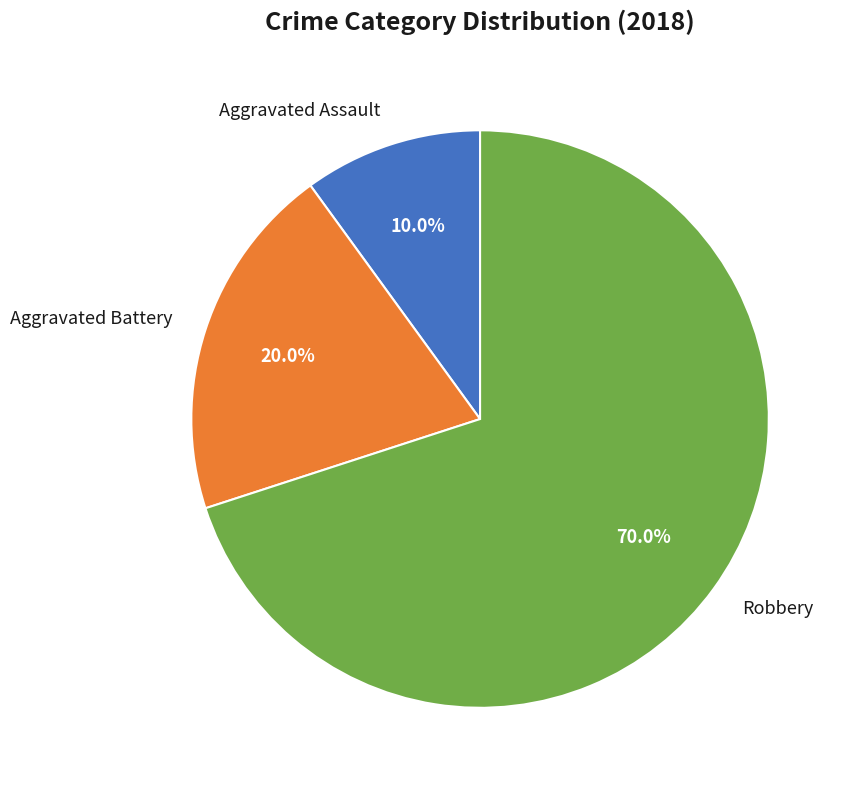

Rank the categories by value from highest to lowest.

Robbery, Aggravated Battery, Aggravated Assault